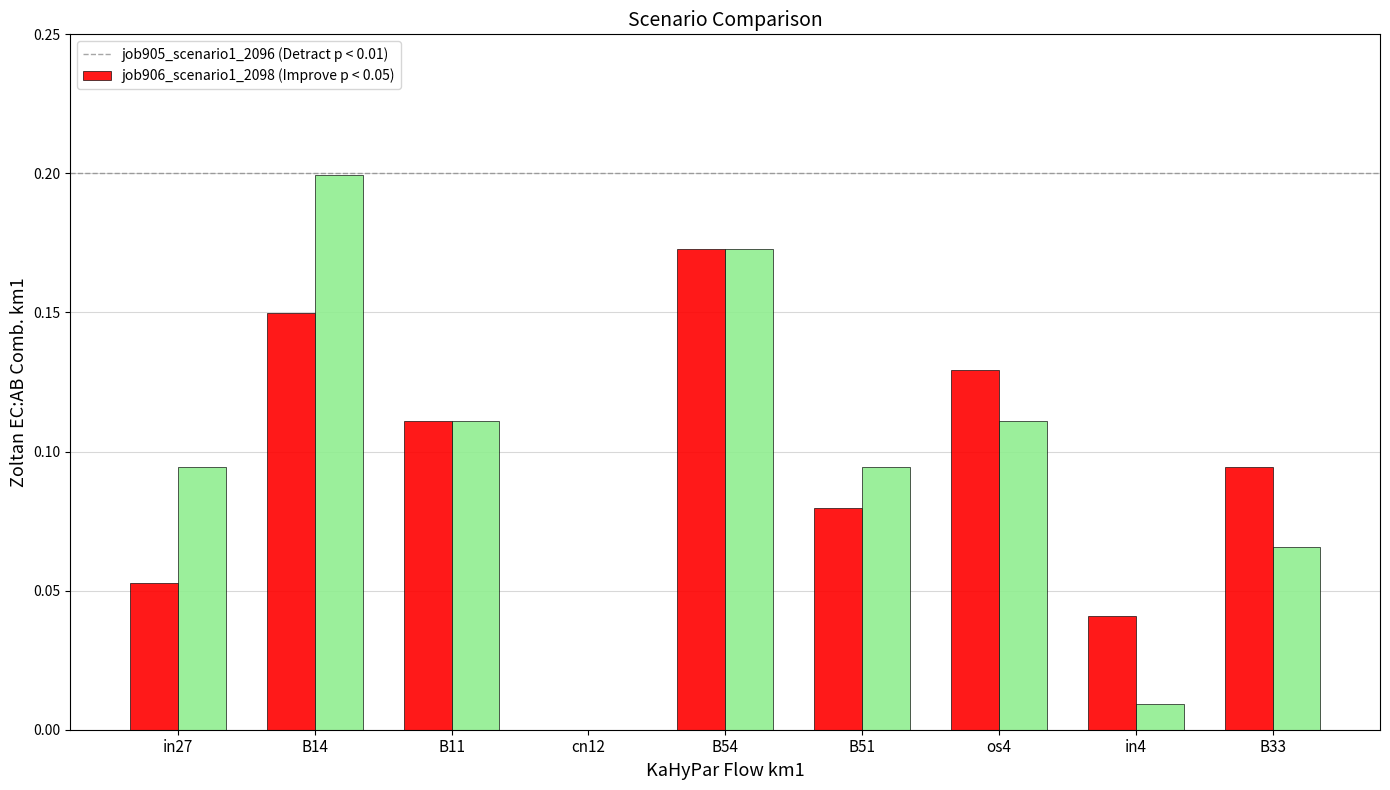

Count the number of categories in the chart.

9